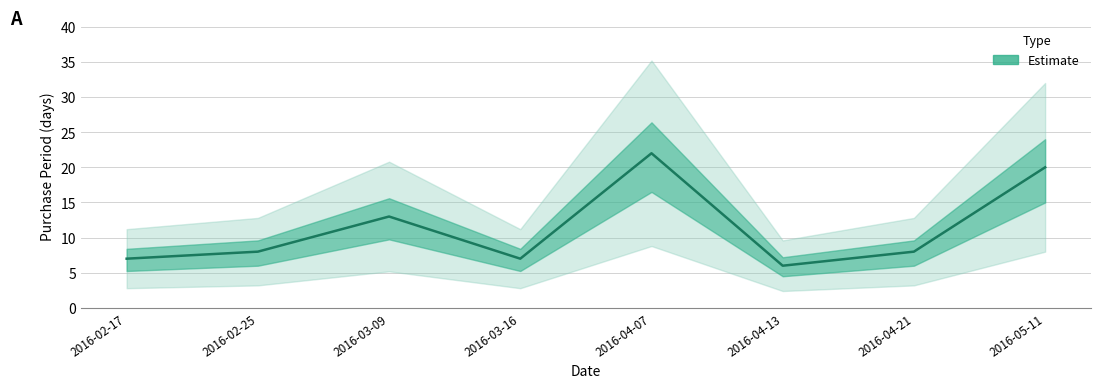

What is the difference between the values at 2016-04-07 and 2016-05-11?

2